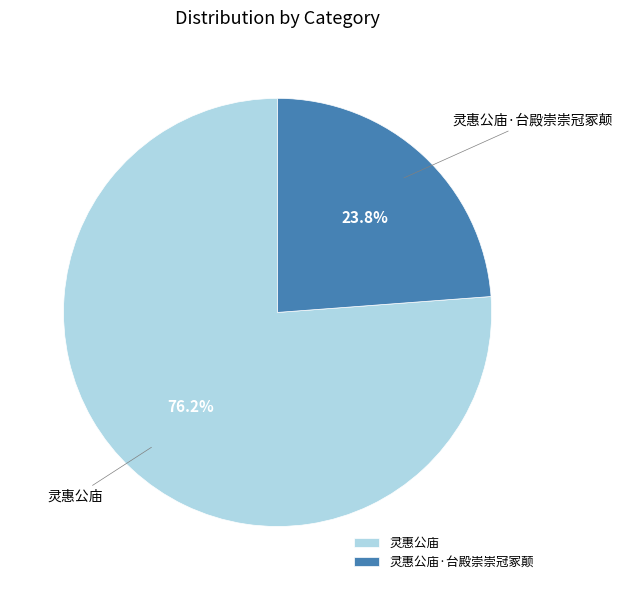

Which slice is the smallest?

灵惠公庙·台殿崇崇冠冢颠